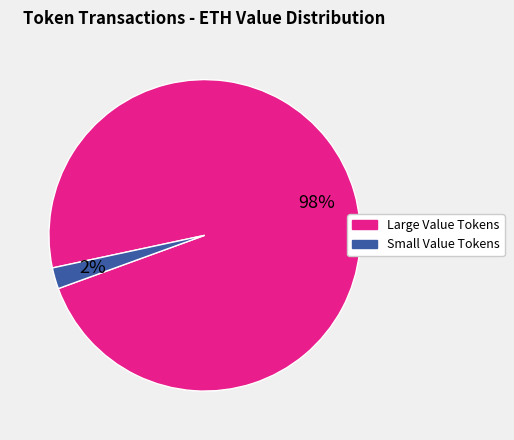

Is there any slice that represents more than half of the pie?

Yes